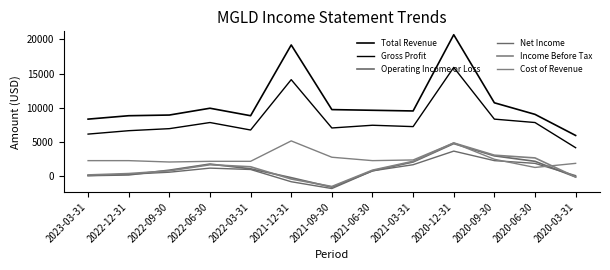

Does the chart display data point markers on the line(s)?

No